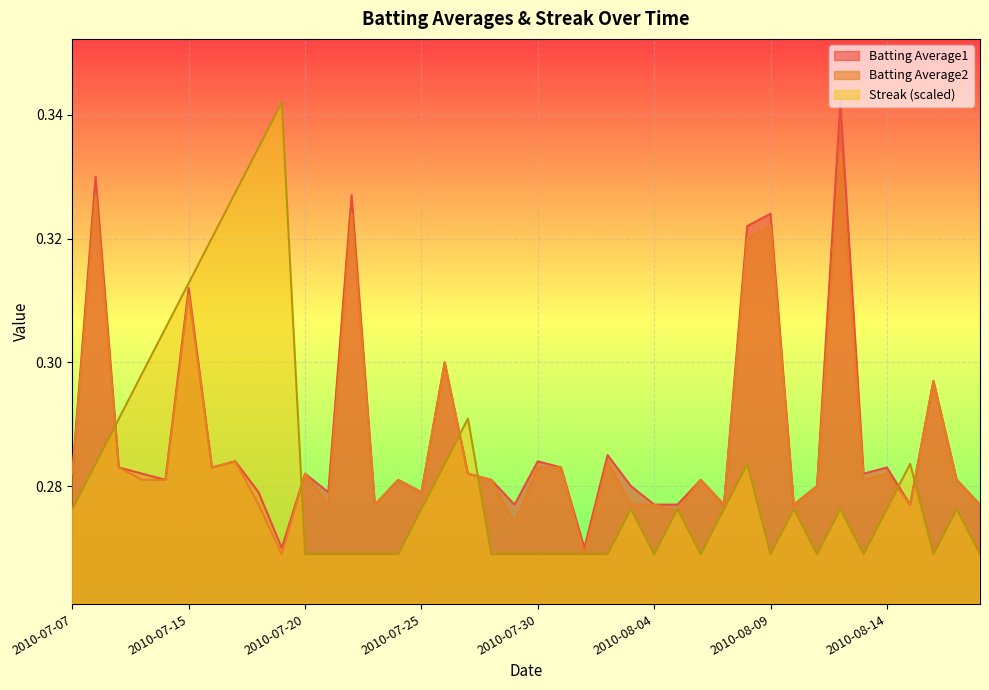

What is the sum of all Batting Average1 values?

11.5